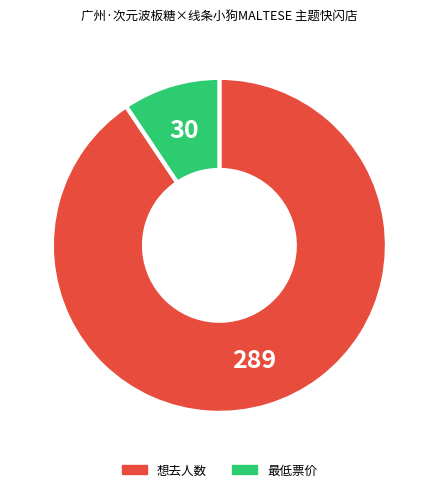

How many segments does this pie chart have?

2